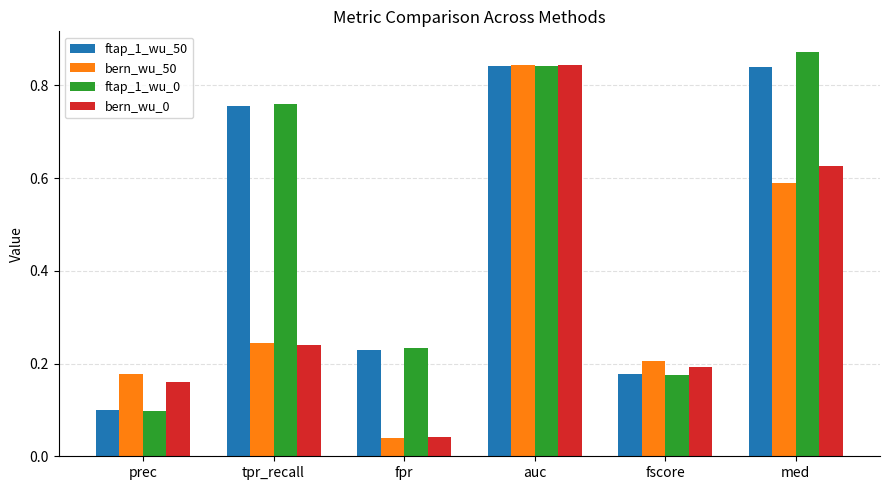

What is the sum of all ftap_1_wu_0 values?

3.0